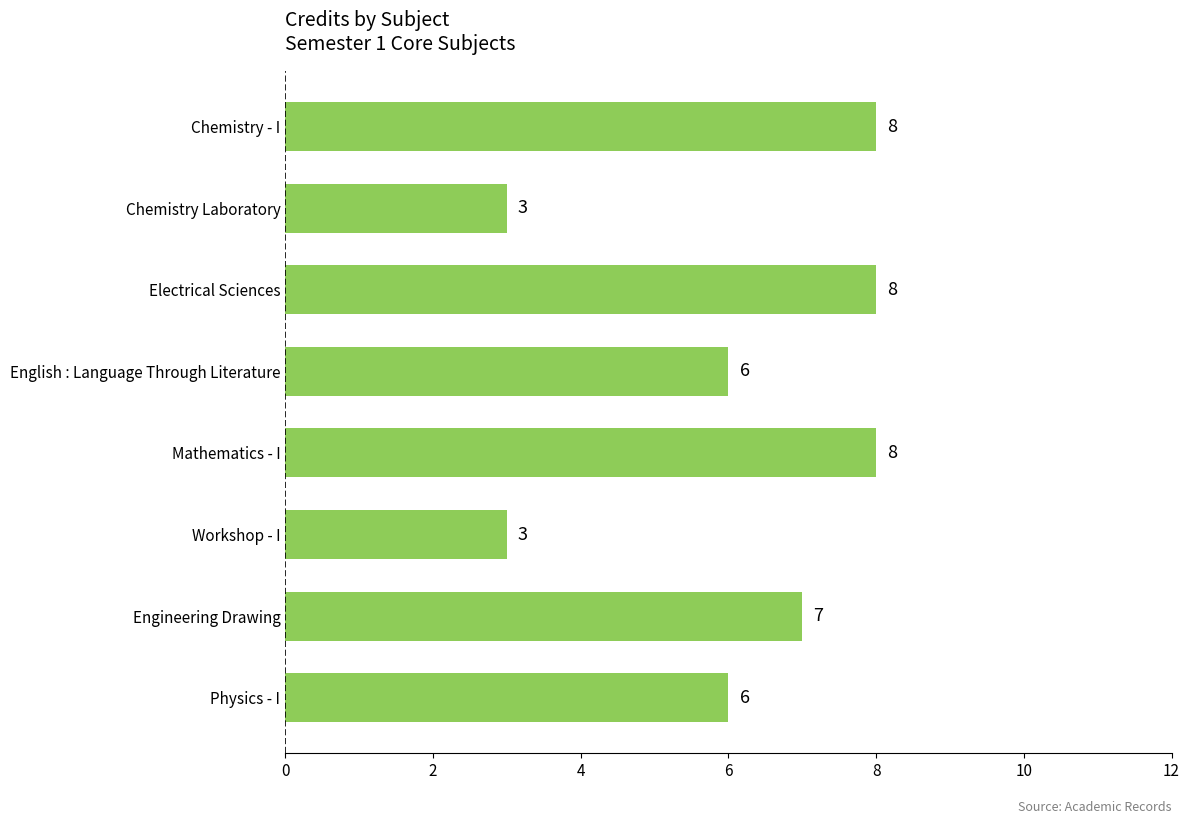

Reading top to bottom, list all the values displayed in this chart.

Chemistry - I=8	Chemistry Laboratory=3	Electrical Sciences=8	English : Language Through Literature=6	Mathematics - I=8	Workshop - I=3	Engineering Drawing=7	Physics - I=6